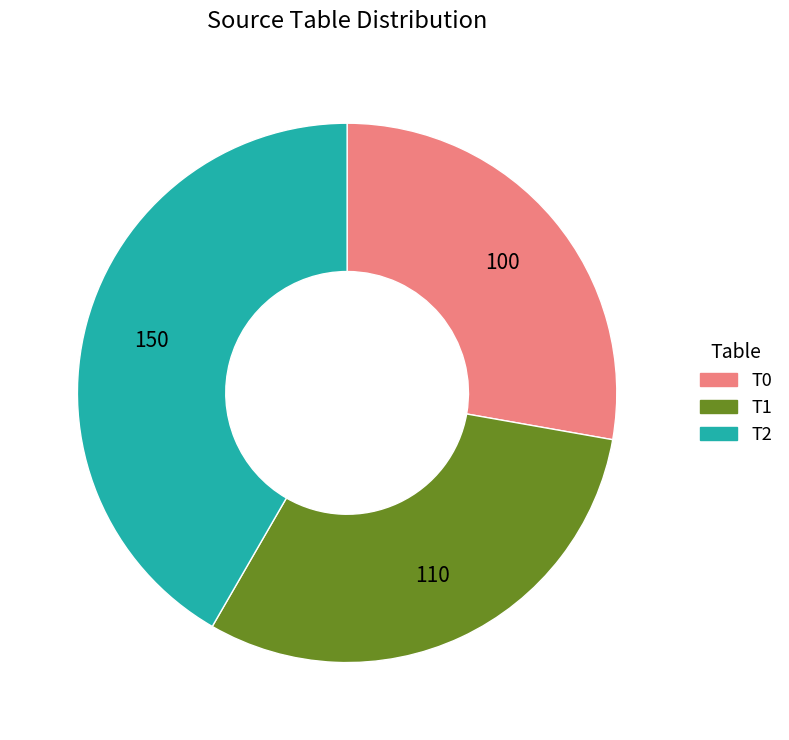

Rank the categories by value from lowest to highest.

T0, T1, T2